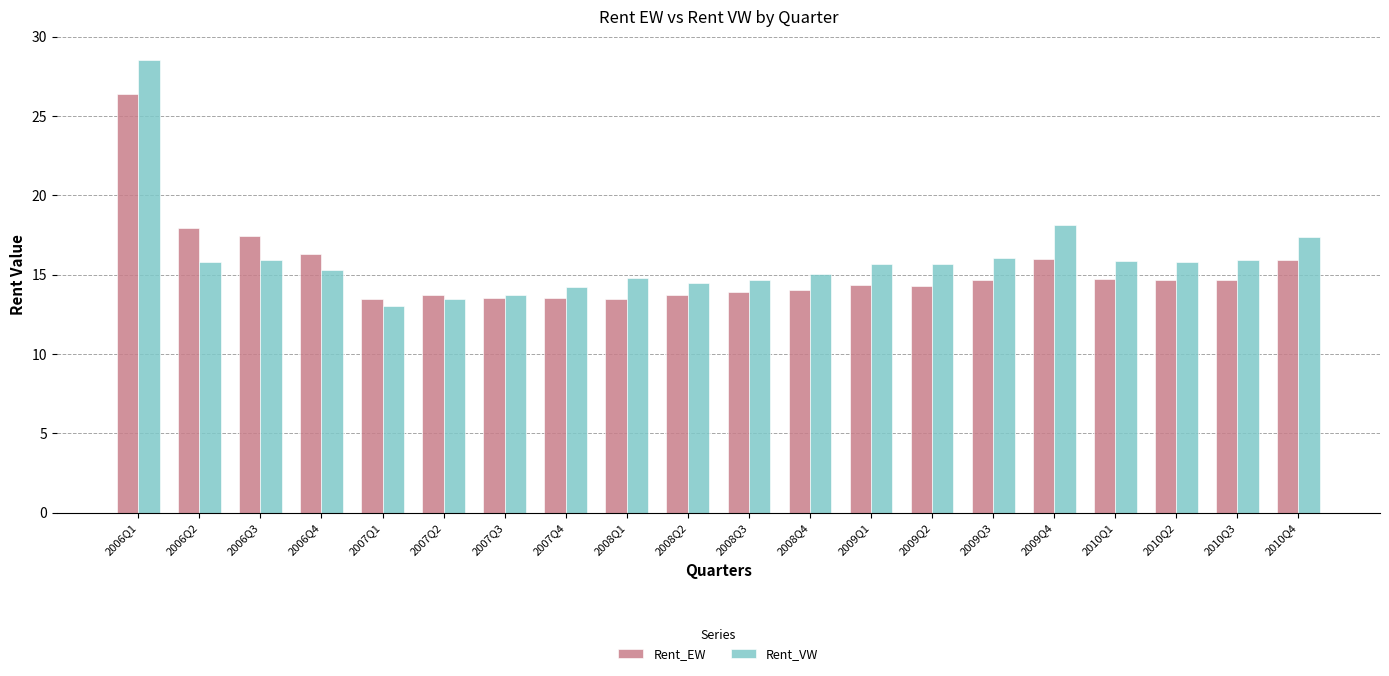

Rank the series by their average value, from lowest to highest.

Rent_EW, Rent_VW